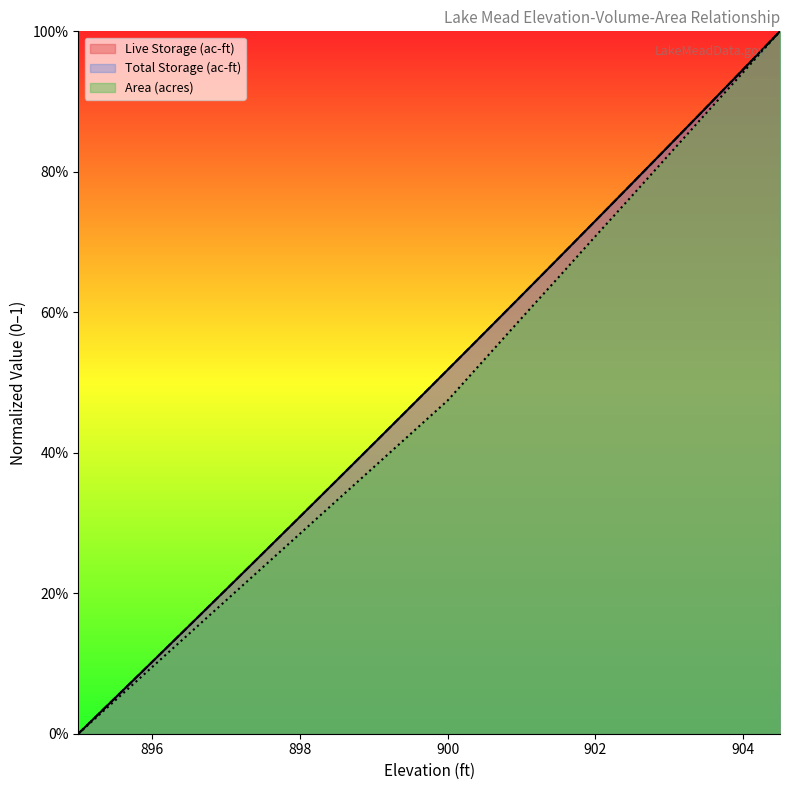

True or false: Area (acres) has more than 0 interior local peaks.

False